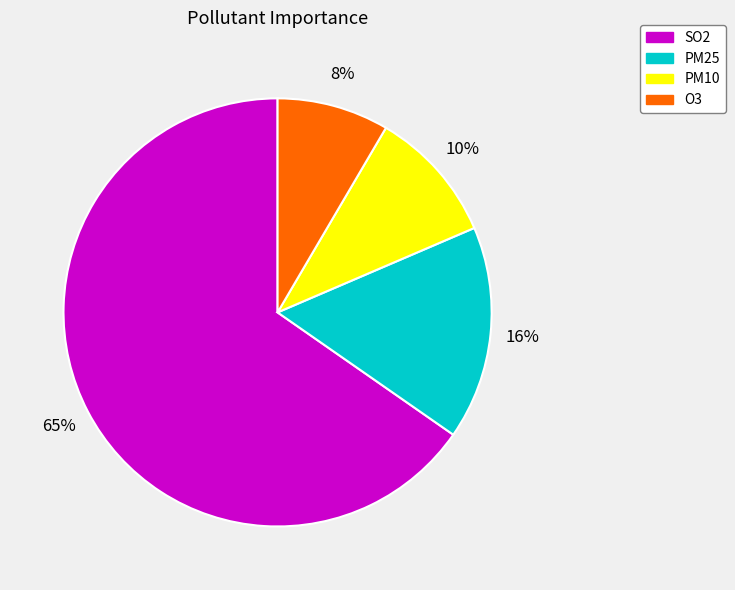

What is the ratio of the value at O3 to the value at SO2?

0.1